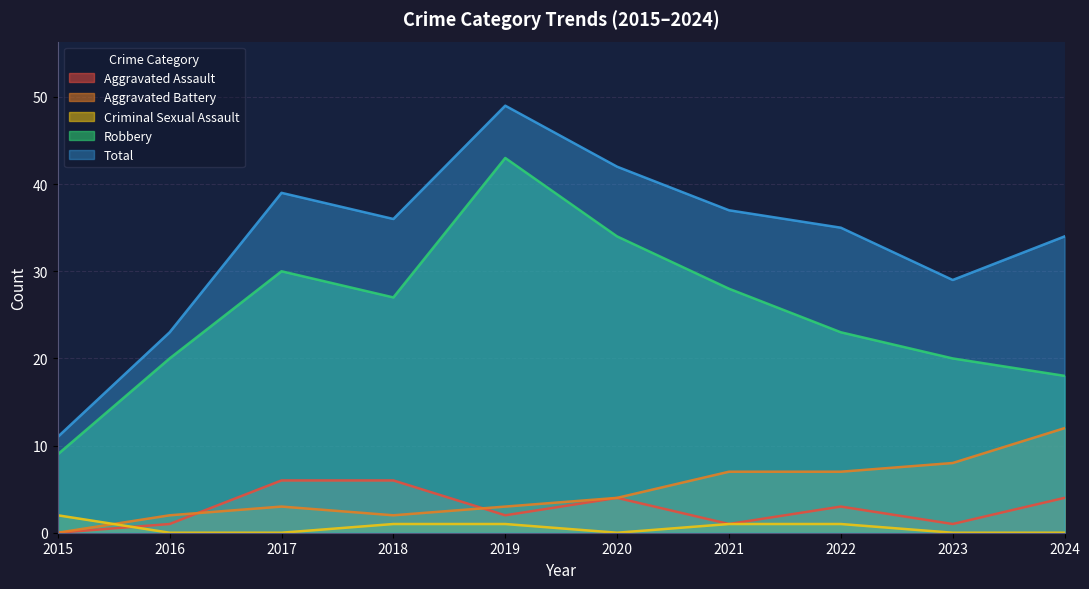

What is the difference between the maximum and minimum values in the Robbery series?

34